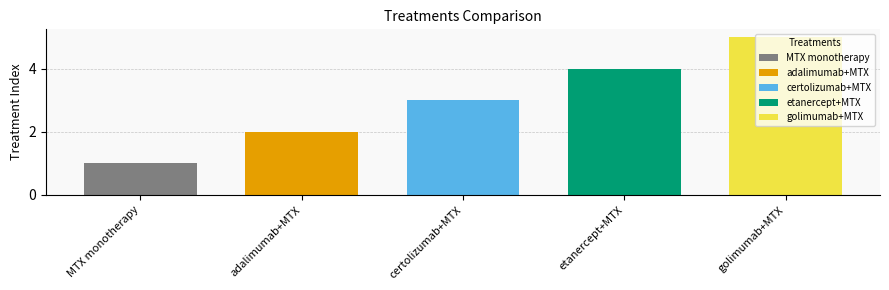

Does the chart contain any negative values?

No